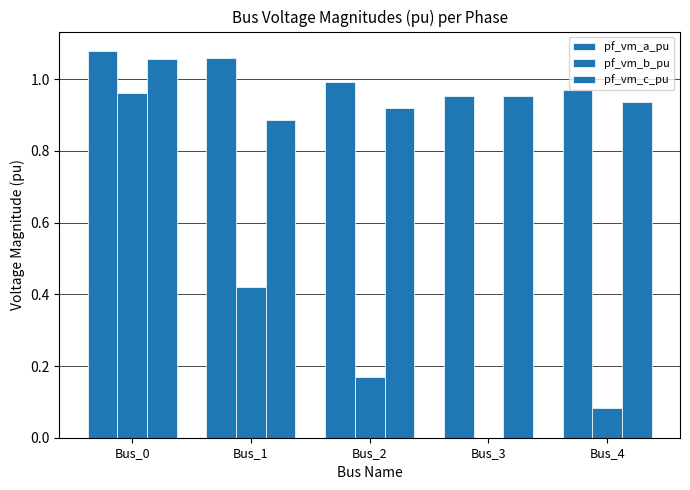

Count the number of data series in this chart.

3